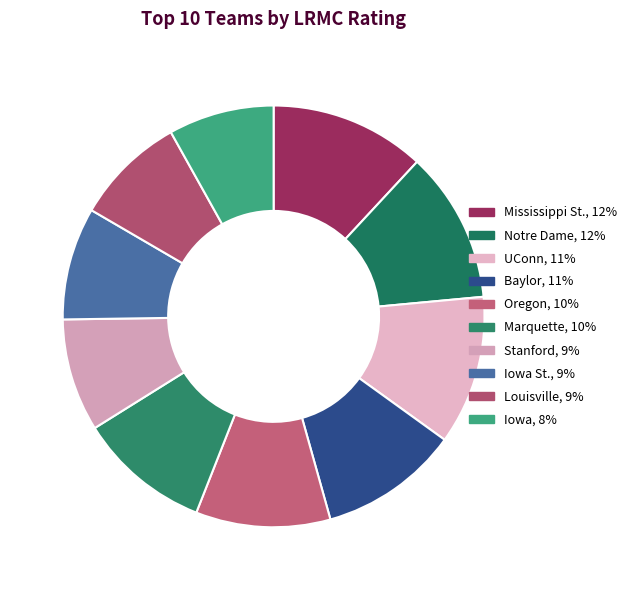

Is there a majority slice in this chart?

No